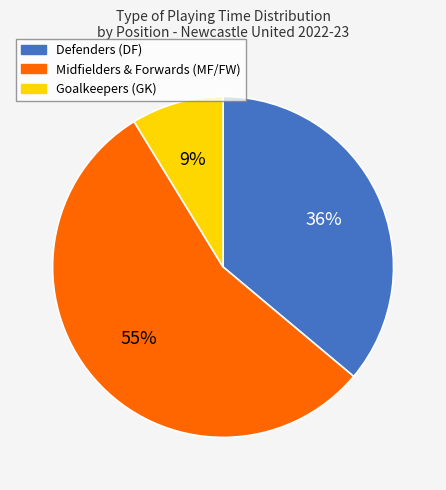

Does any single category account for the majority?

Yes